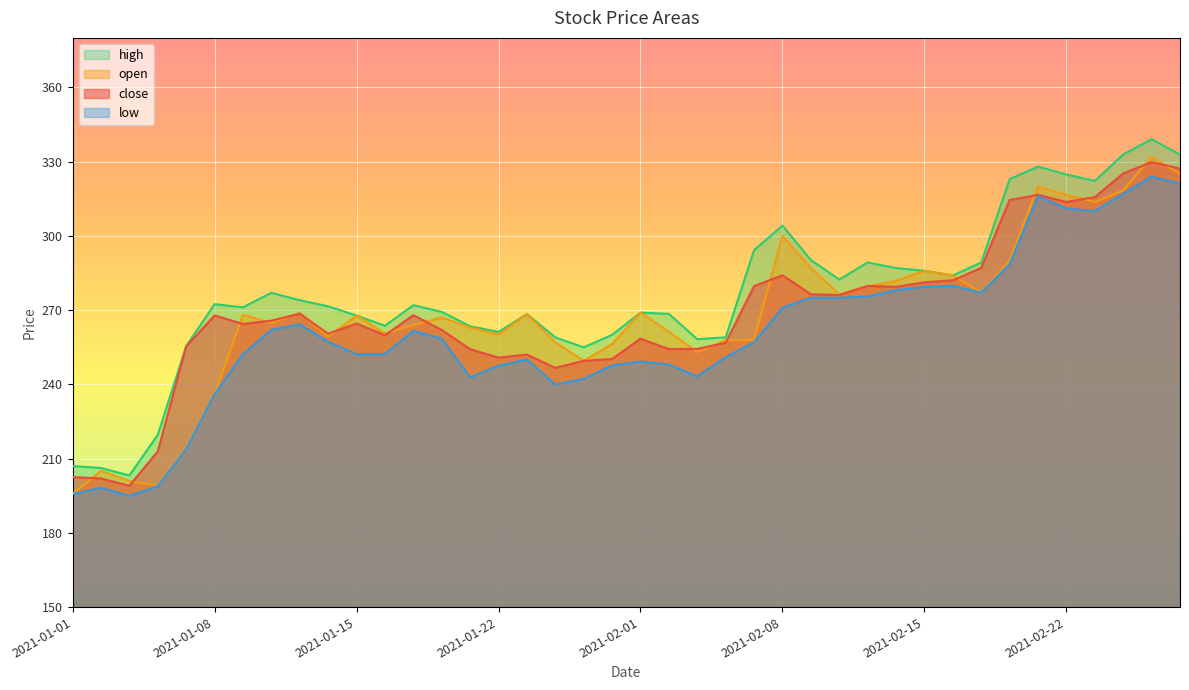

What is the difference between the maximum and minimum values in the open series?

136.3